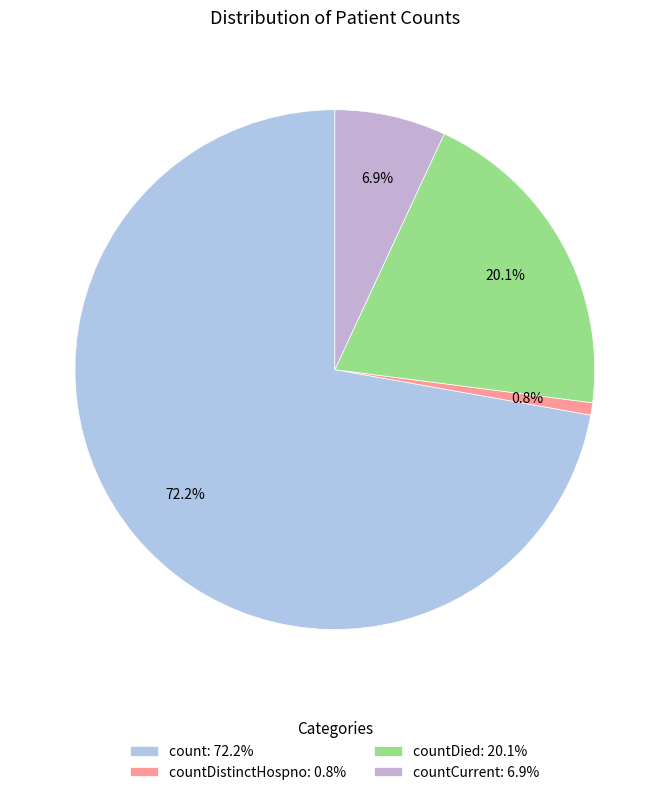

Count the number of slices in the pie.

4